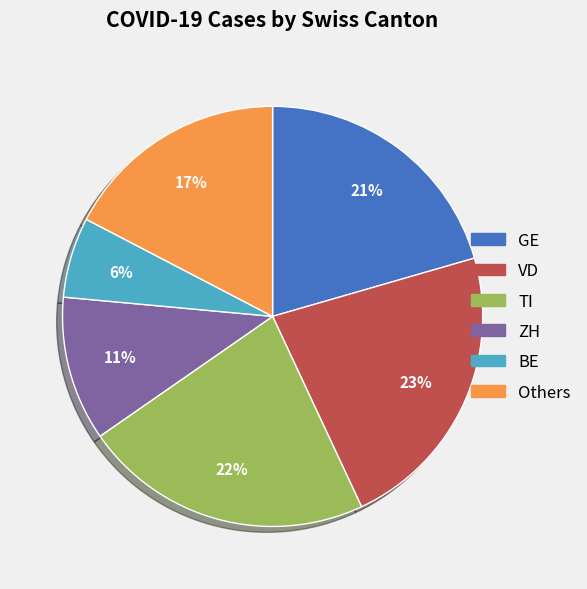

How many slices are in this pie chart?

6